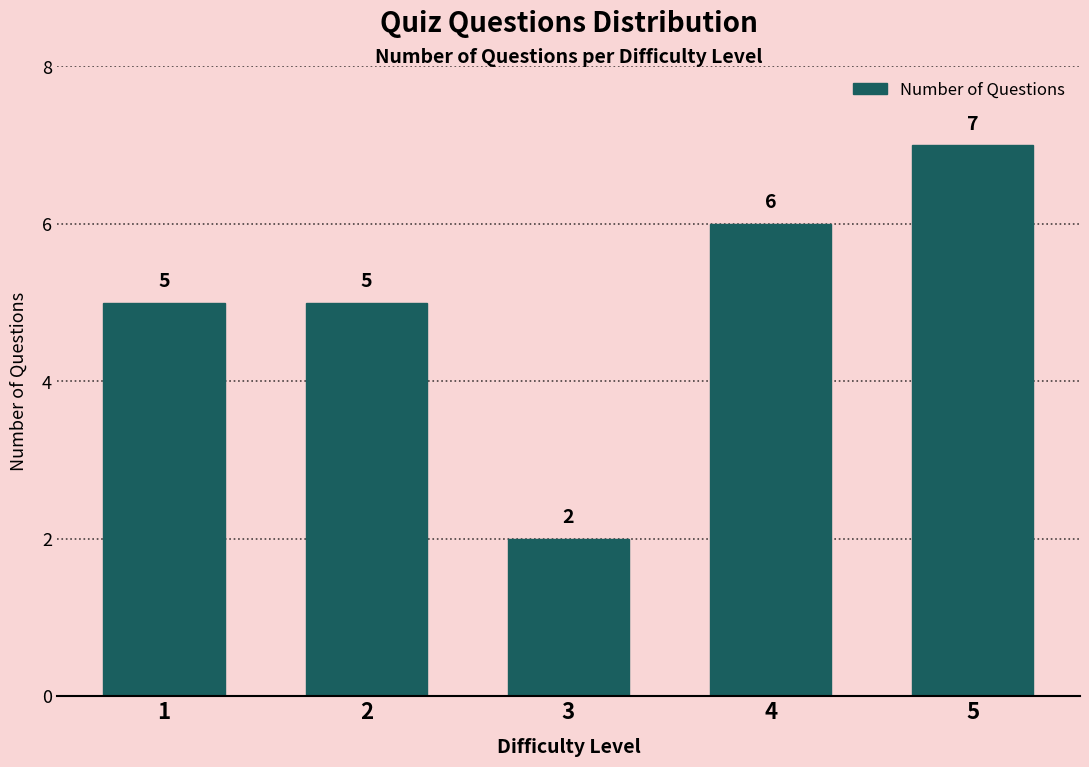

Are the bars horizontal?

No